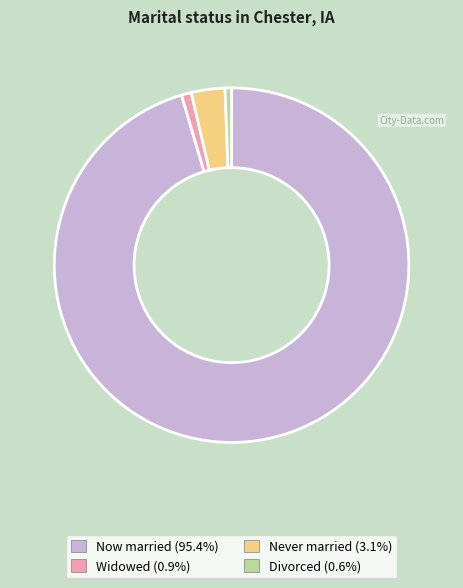

Does any single category account for the majority?

Yes